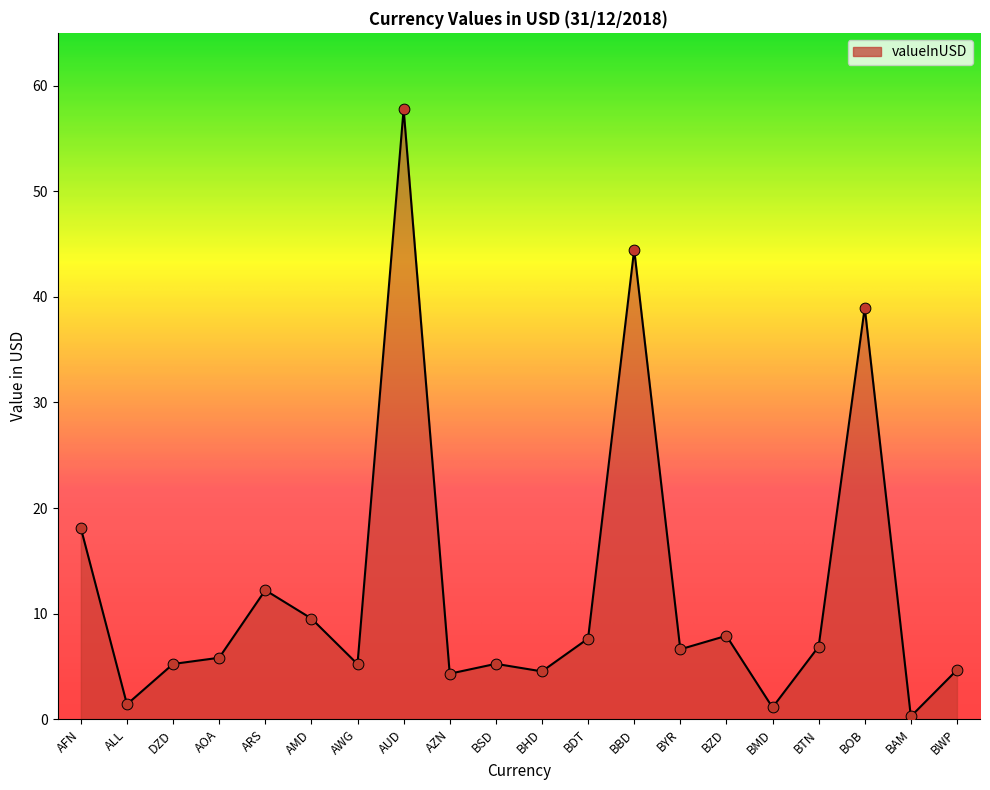

What is the ratio of the value at AMD to the value at AUD?

0.2